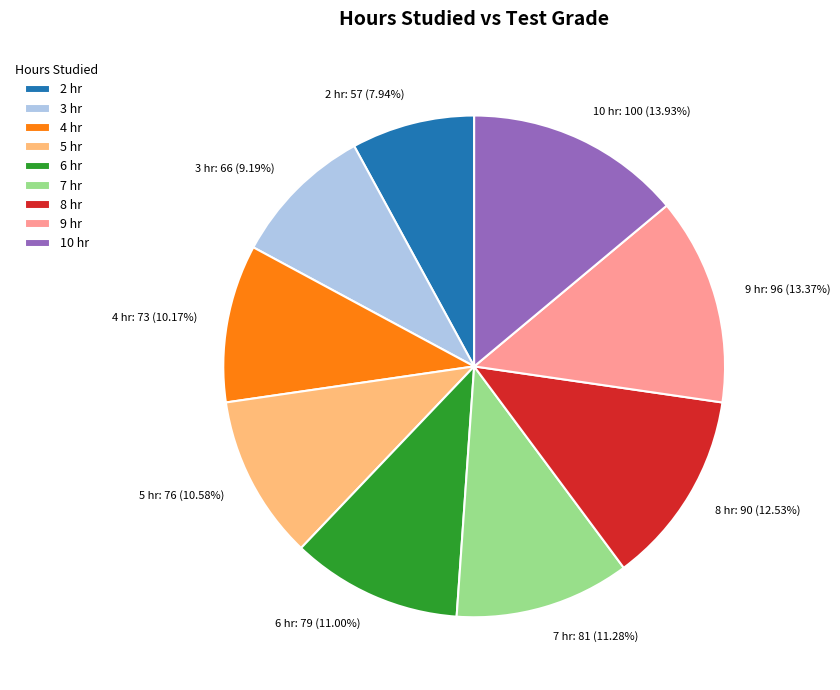

What is the smallest slice in the pie chart?

2